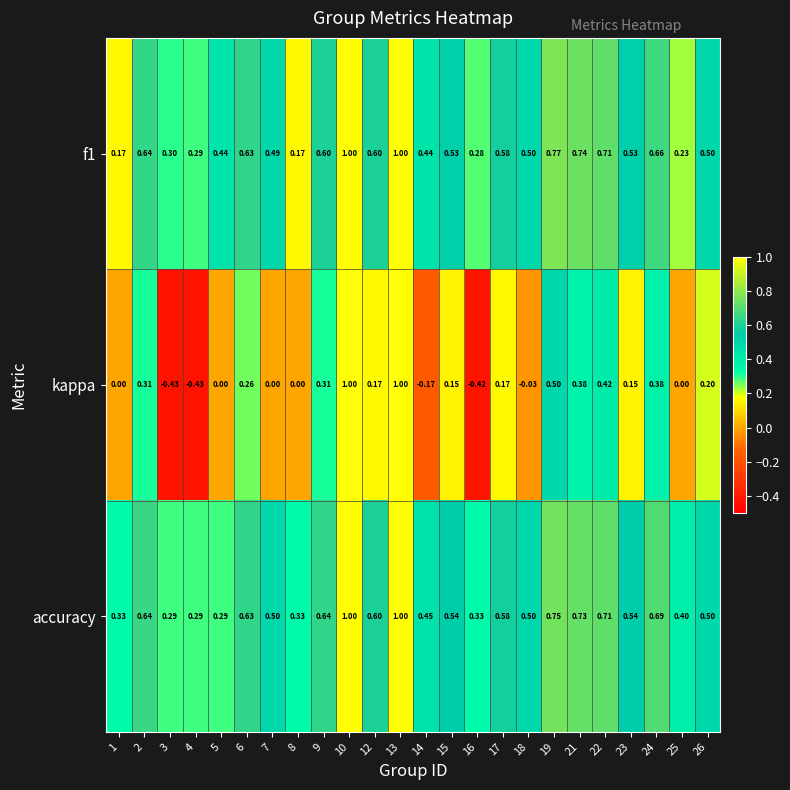

Which series has the widest spread of values?

kappa